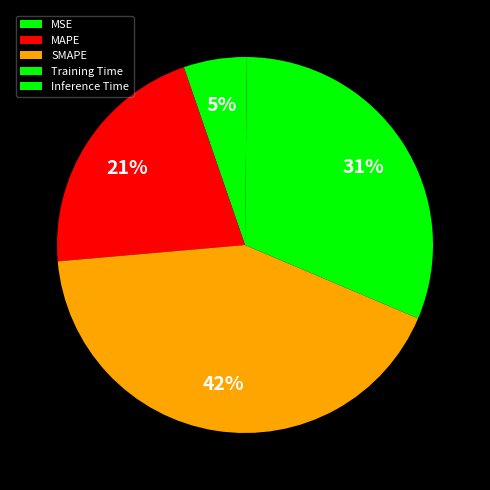

To the nearest percent, what is the difference between the MSE and Training Time slice percentages?

26%